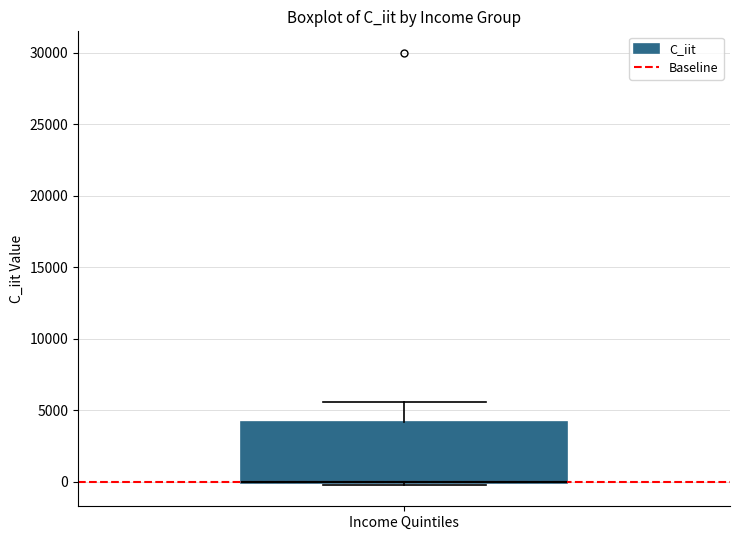

Read this box plot against the y-axis: the position of the median line, the range covered by the box, and the ends of both whiskers. The values are not printed on the chart, so give them approximately, as read against the axis.

median 0 (drawn on the box's lower edge), box 0 to 4000, whiskers 0 to 5500